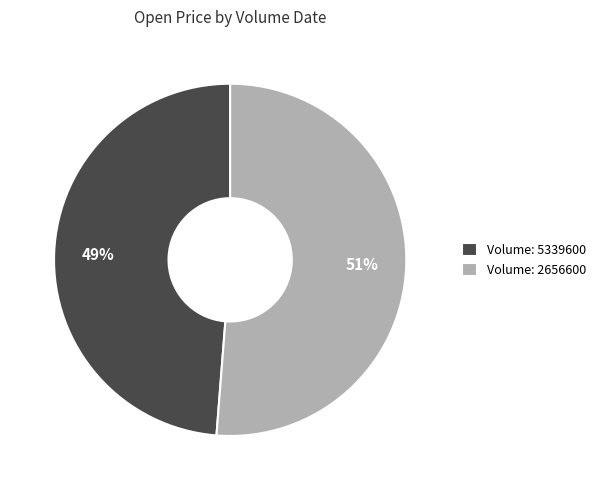

Do Volume: 2656600 and Volume: 5339600 together represent more than half of the pie?

Yes